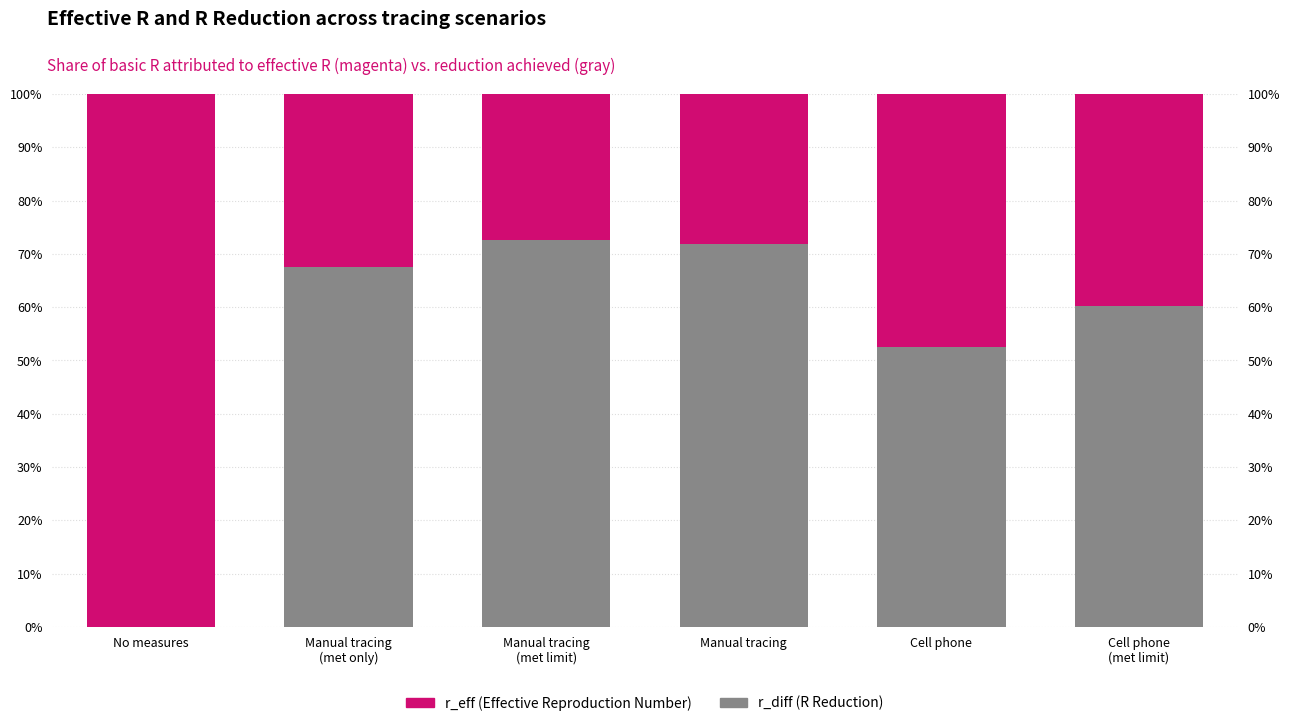

What is the label of the 6th bar from the left?

Cell phone
(met limit)